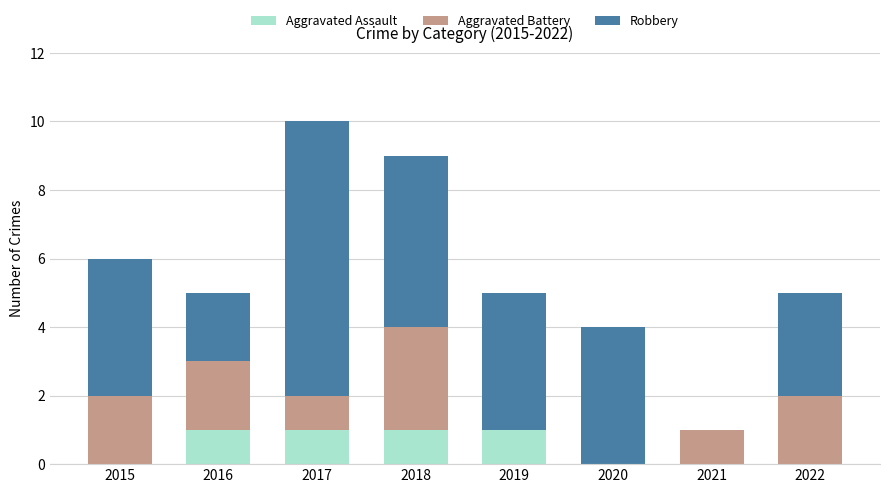

What is the total value across all series at 2020?

4